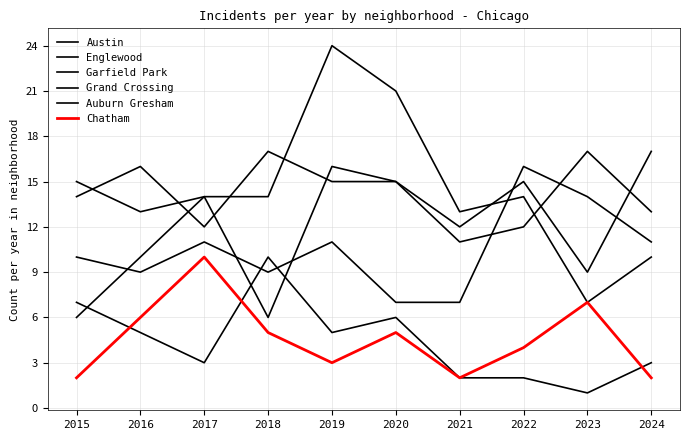

What is the minimum value shown in the chart?

1